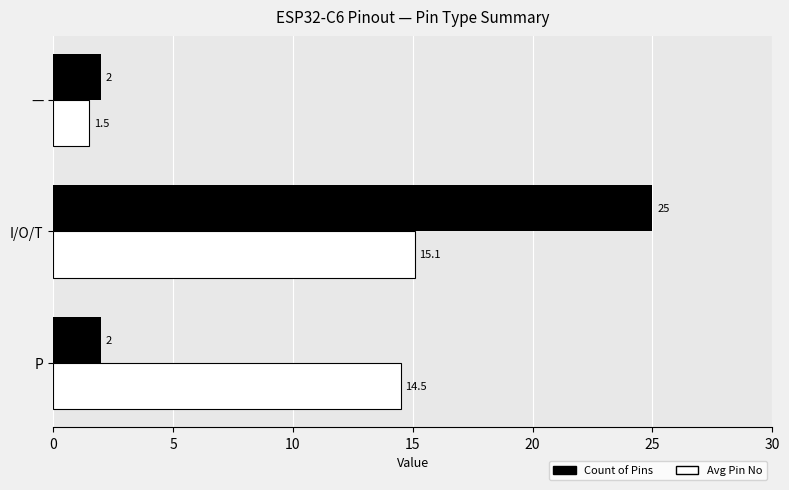

List the series in order of their overall mean, highest first.

Avg Pin No, Count of Pins